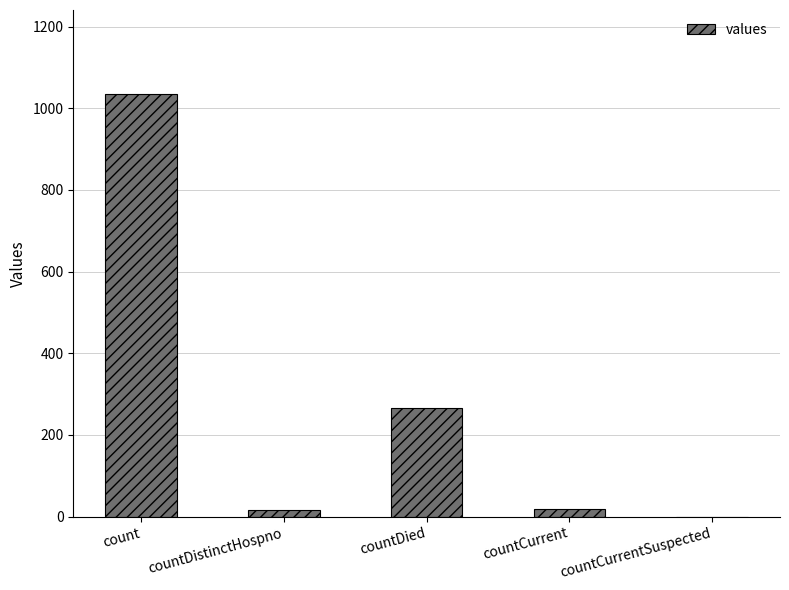

Which category has the highest value across all series?

count